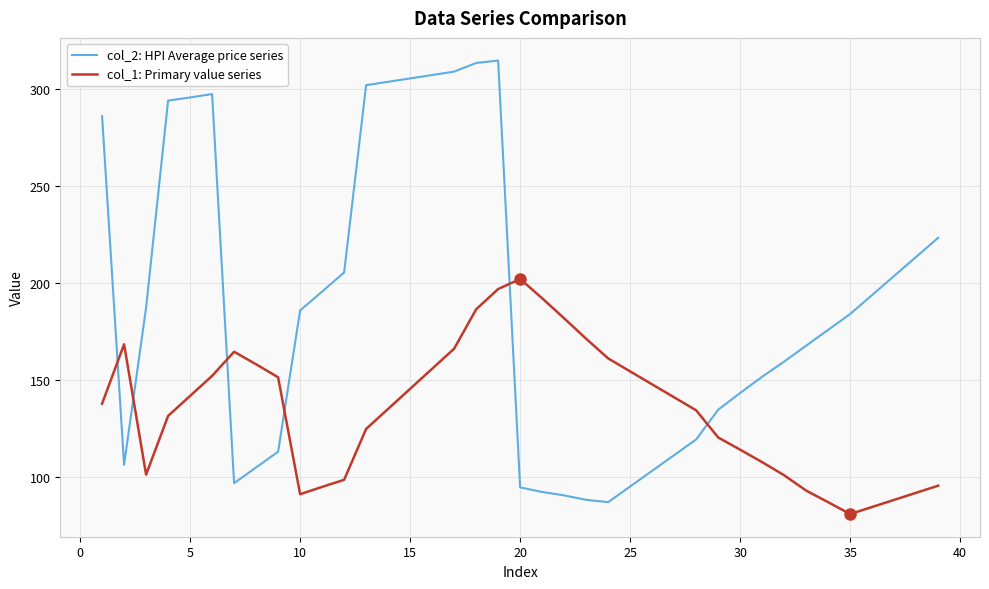

What is the lowest value of the col_1: Primary value series series?

80.8